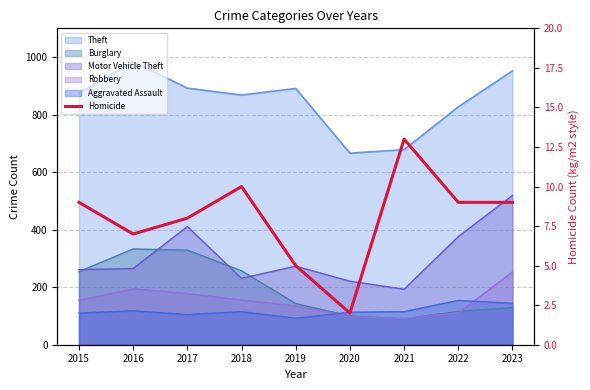

Rank the categories by value from lowest to highest.

2020, 2019, 2016, 2017, 2015, 2022, 2023, 2018, 2021